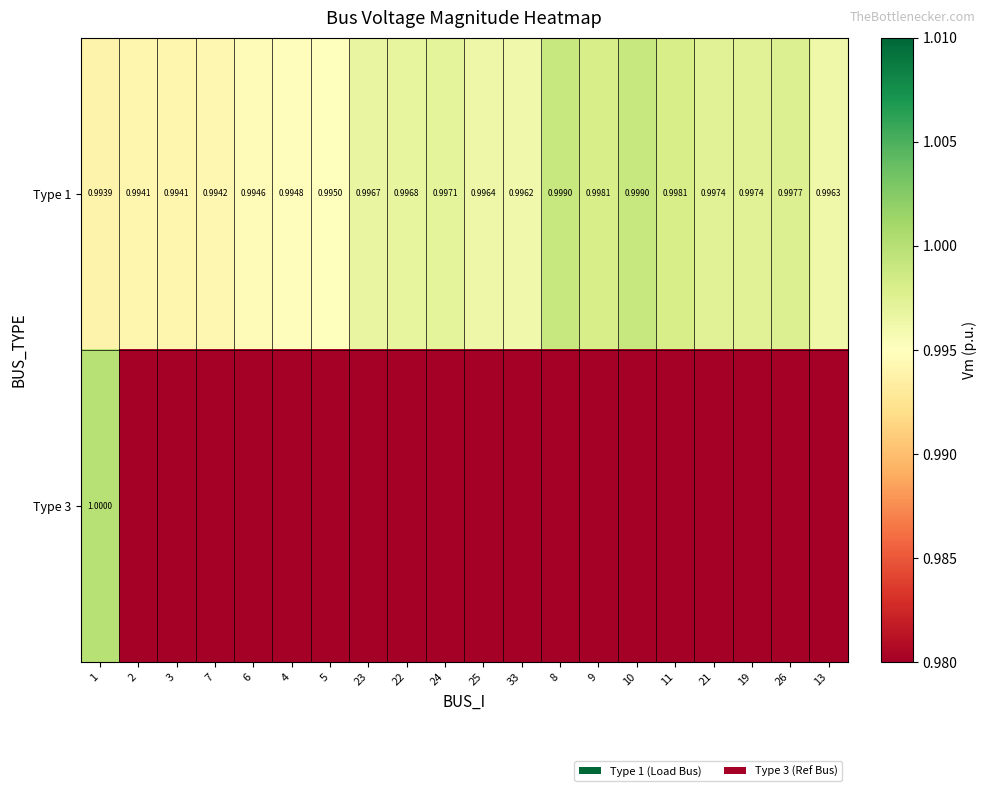

Rank the series by their maximum value, from lowest to highest.

Type 1, Type 3